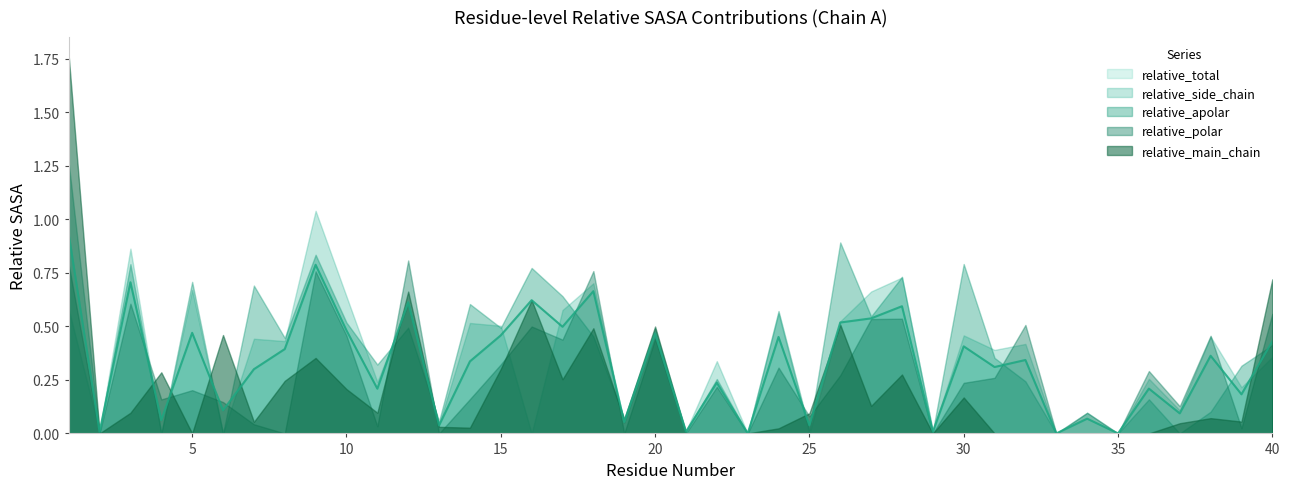

Which series has the widest spread of values?

relative_main_chain